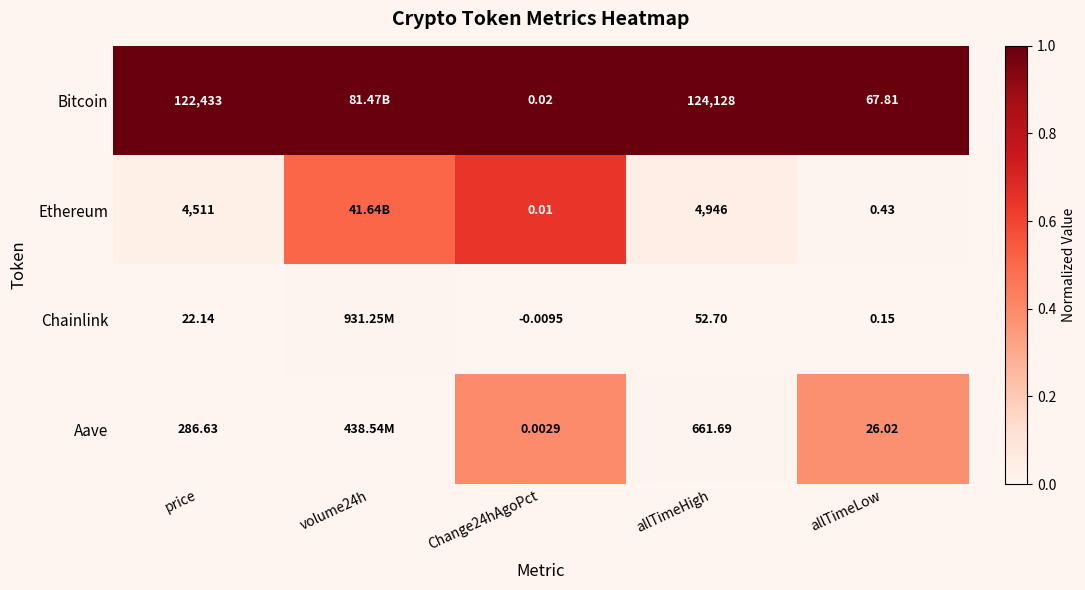

The Ethereum series shows 0.1 at price. True or false?

False